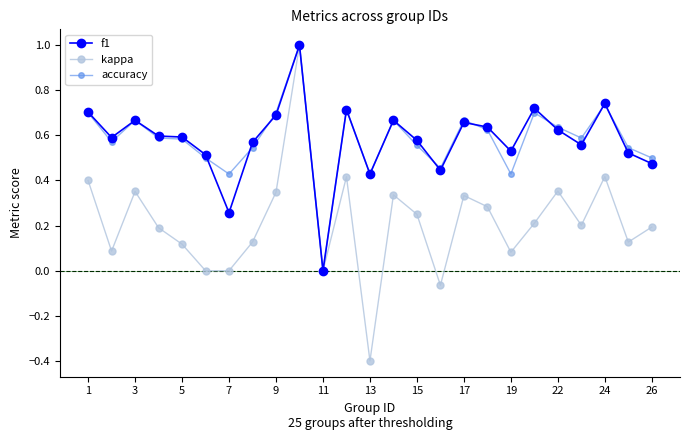

What is the sum of all f1 values?

14.5